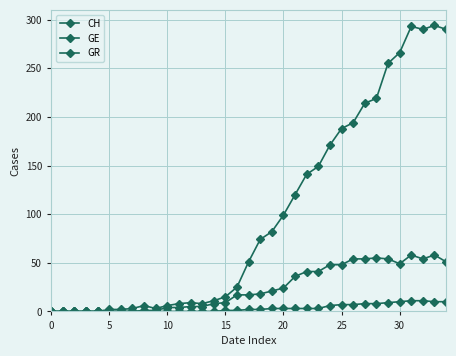

Which series has the widest spread of values?

CH